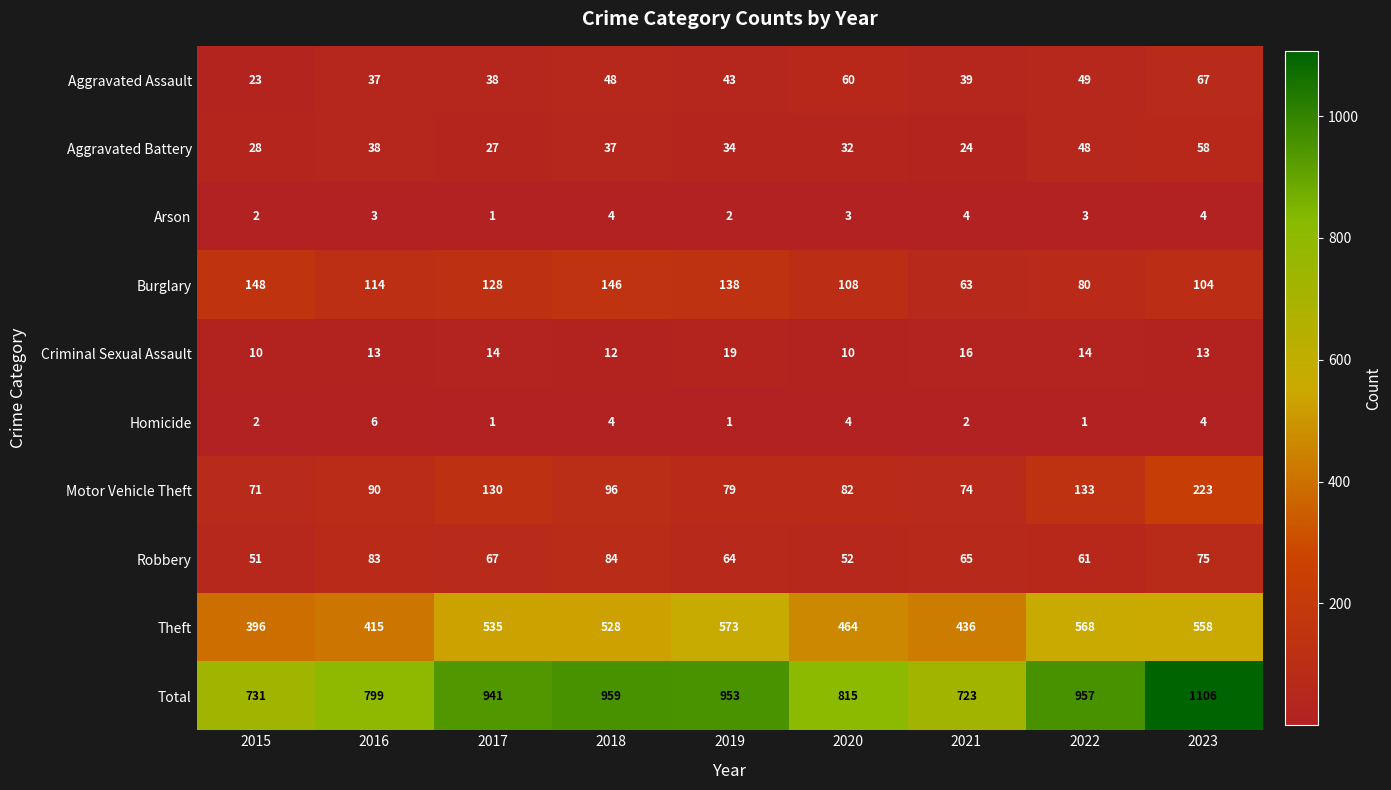

How many series are shown in this chart?

10